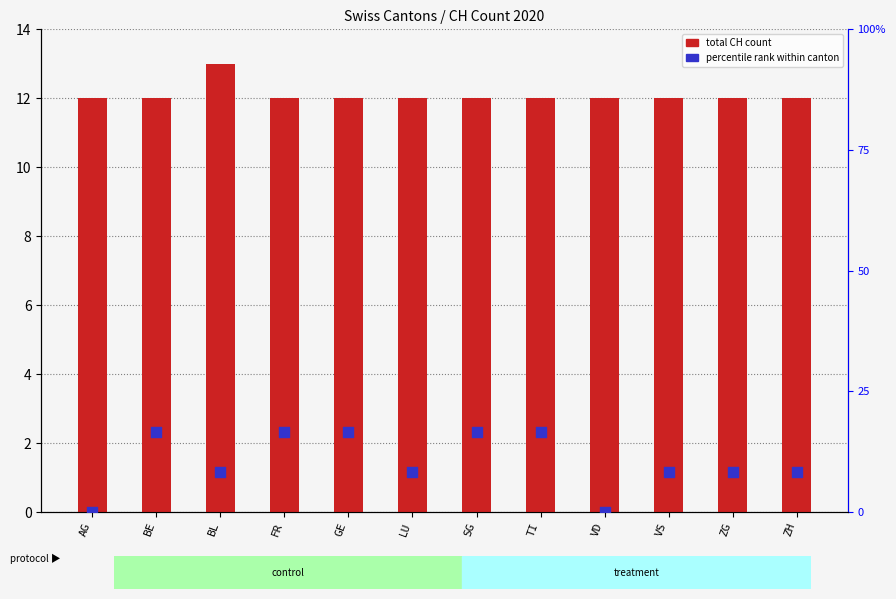

Which series has the widest spread of Y values?

percentile rank within canton